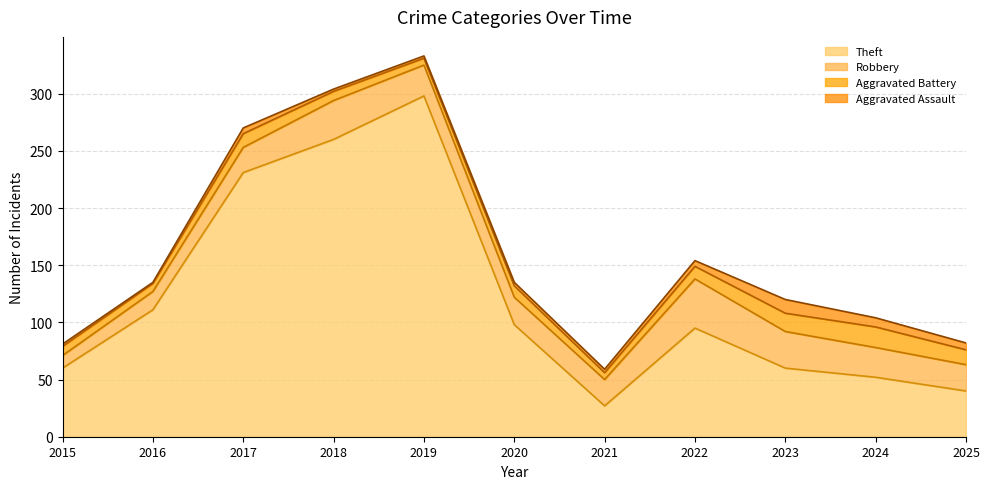

Which series has the largest total across all categories?

Theft